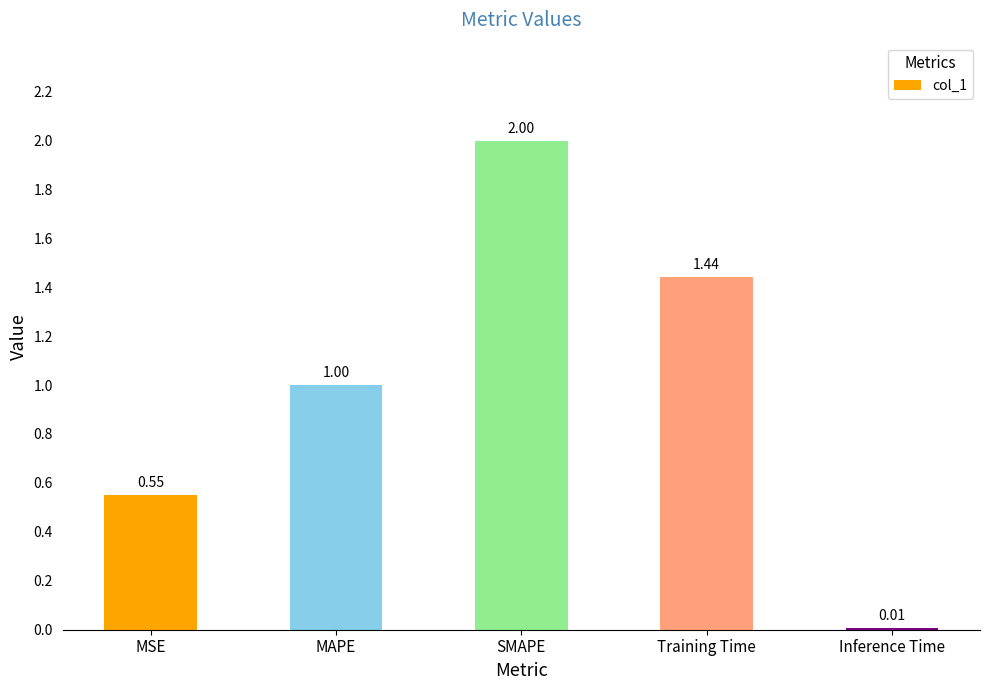

Rank the categories by value from lowest to highest.

Inference Time, MSE, MAPE, Training Time, SMAPE